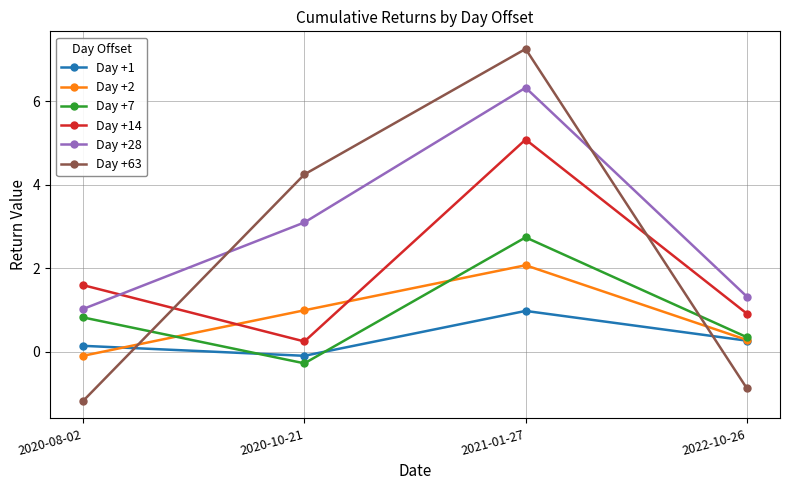

Rank the series by their maximum value, from lowest to highest.

Day +1, Day +2, Day +7, Day +14, Day +28, Day +63